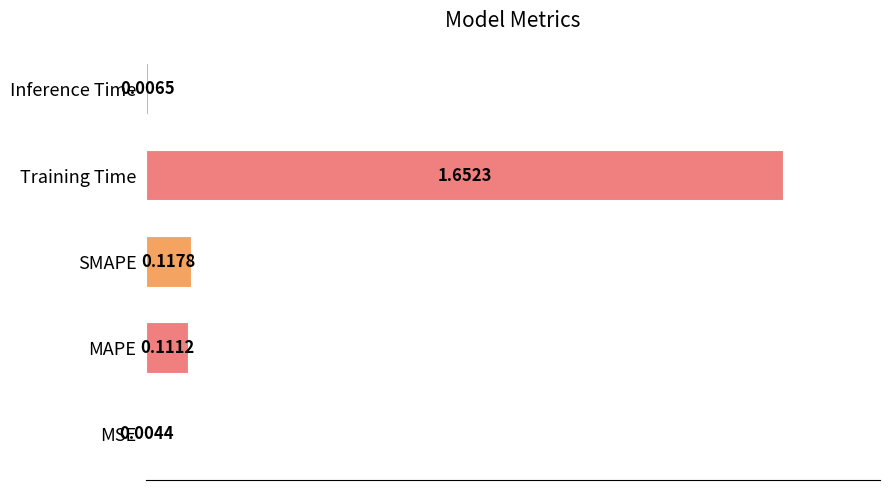

What is the sum of all values?

1.9